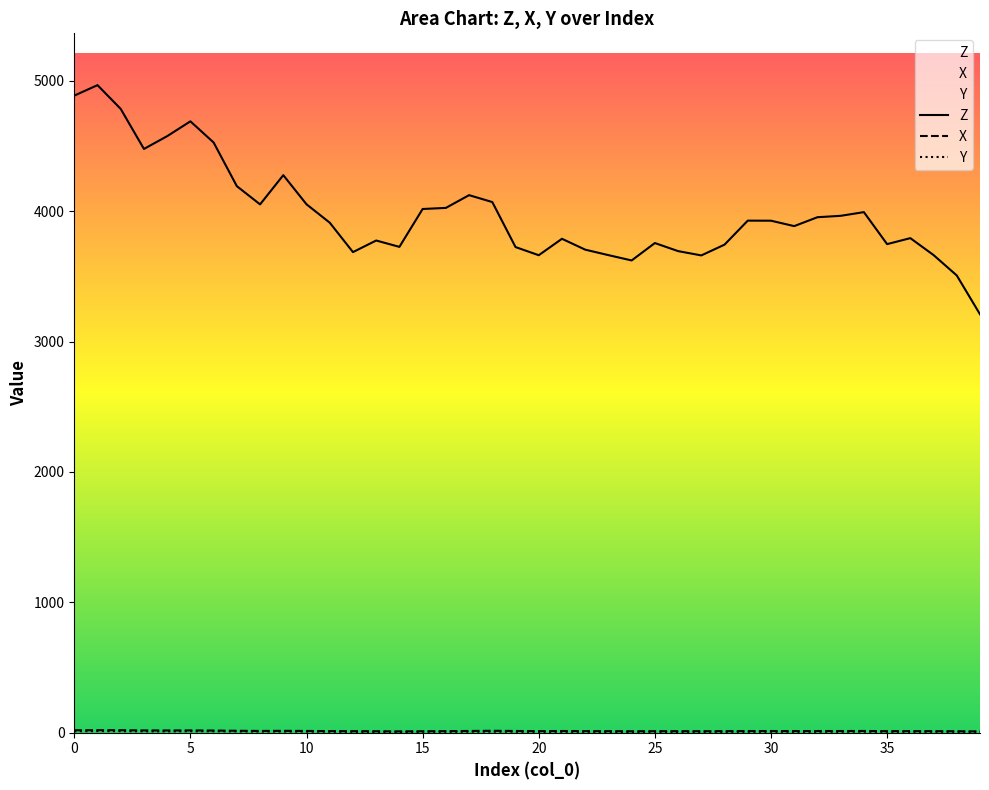

At how many categories does at least one series exceed 4683?

4